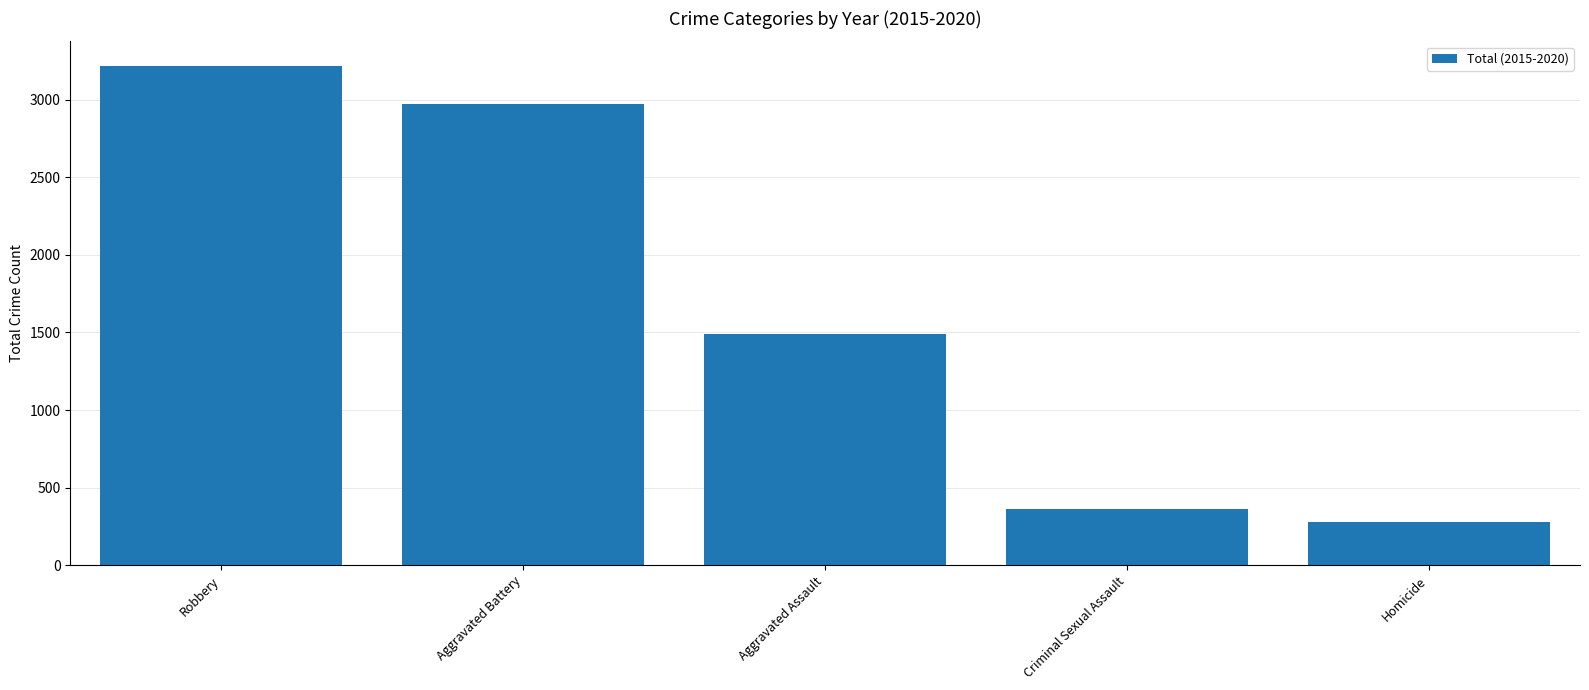

Rank the categories by value from highest to lowest.

Robbery, Aggravated Battery, Aggravated Assault, Criminal Sexual Assault, Homicide